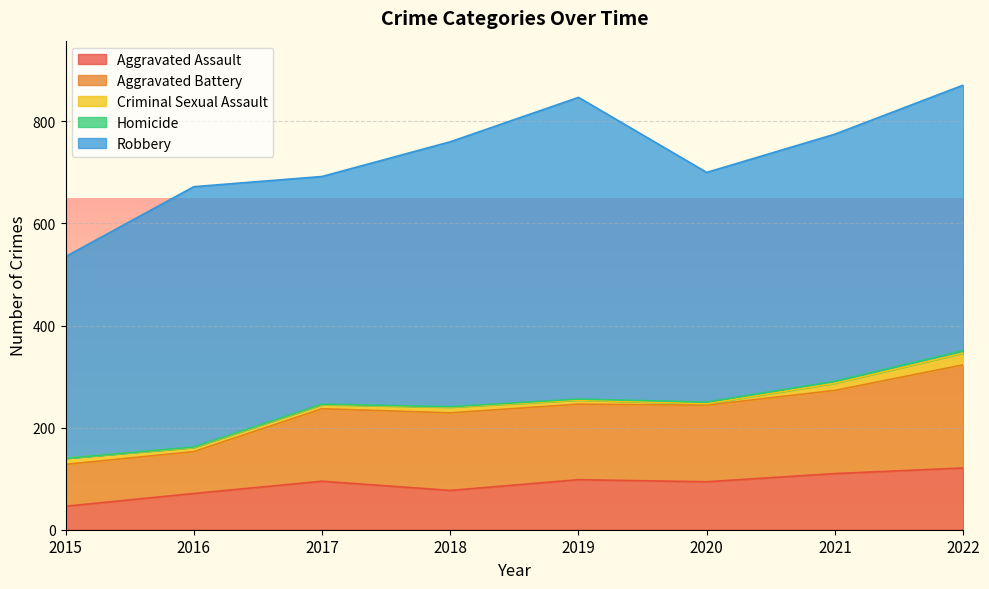

What is the sum of all Aggravated Assault values?

712